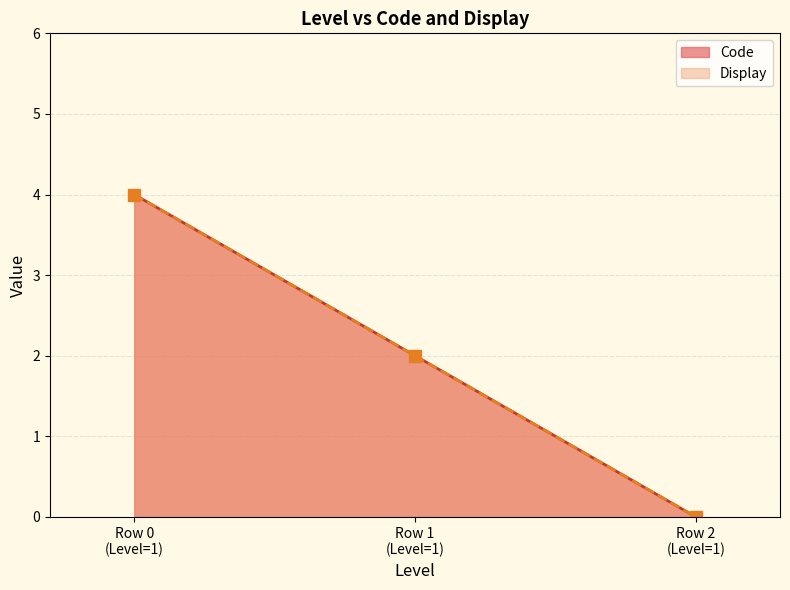

Reading left to right, extract all data points from this chart.

Code: 4	2	0
Display: 4	2	0